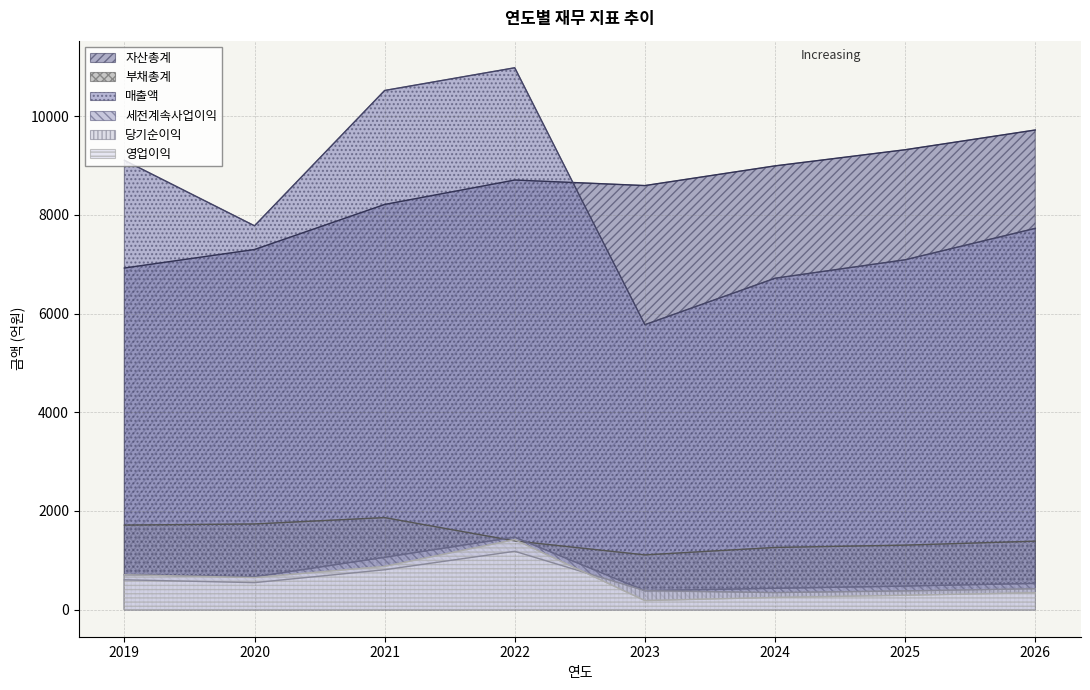

Which series changed the most between 2019 and 2021?

매출액